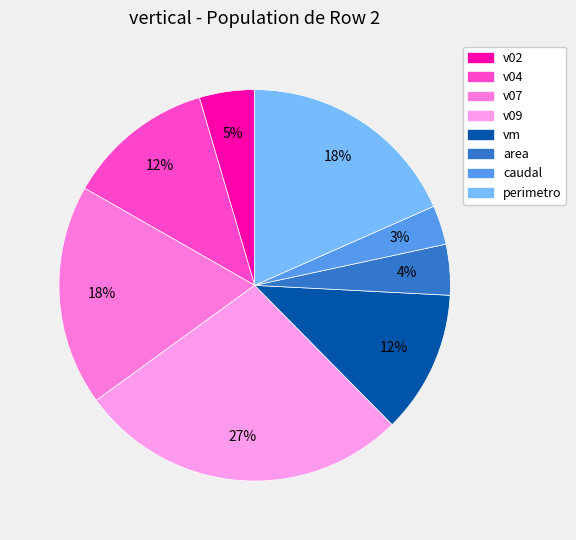

Is there a majority slice in this chart?

No